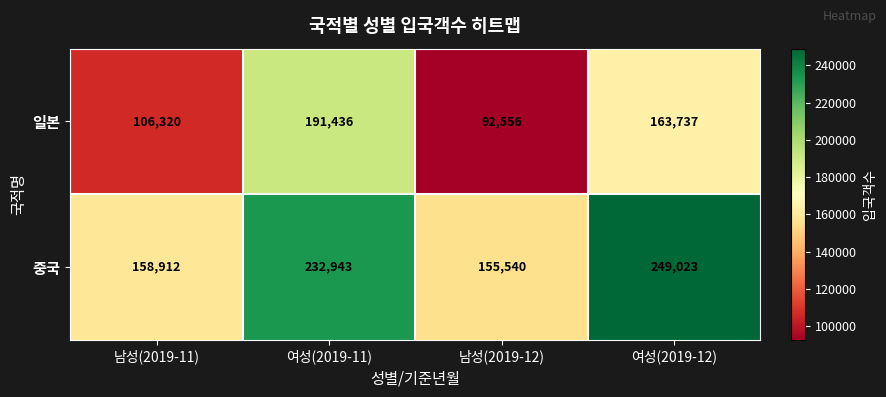

The value of 중국 at 남성(2019-12) is 59554. True or false?

False